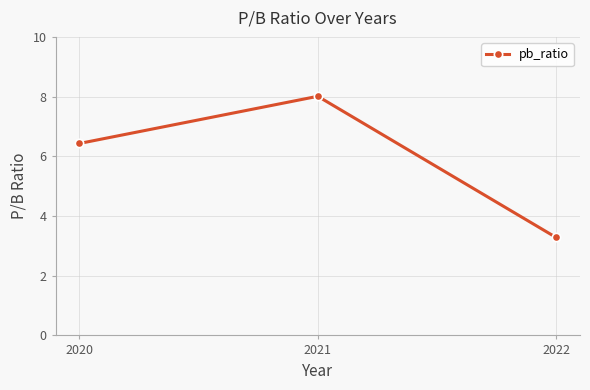

Does the chart have visible grid lines?

Yes